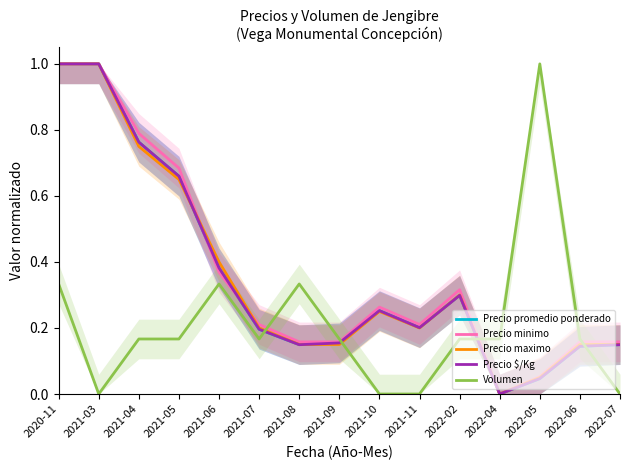

At which label does Volumen reach its peak?

2022-05